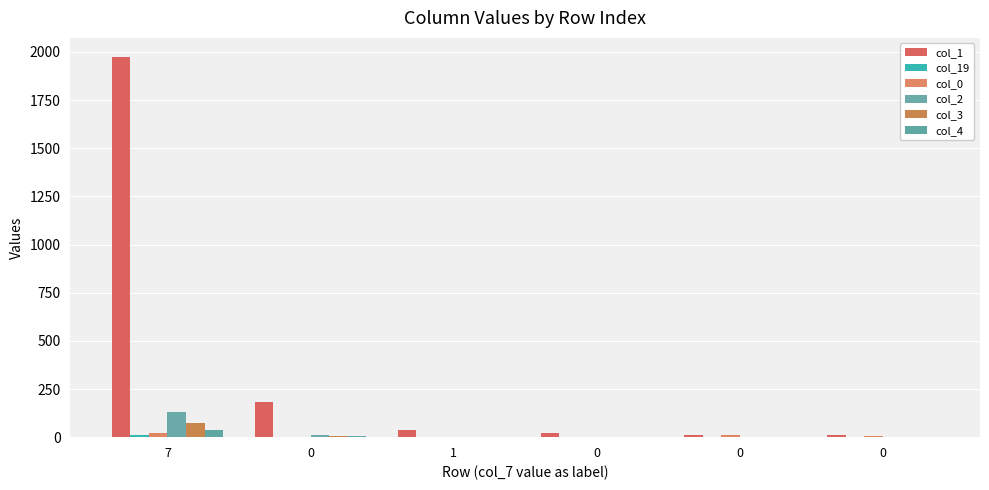

How many categories are shown in the chart?

6